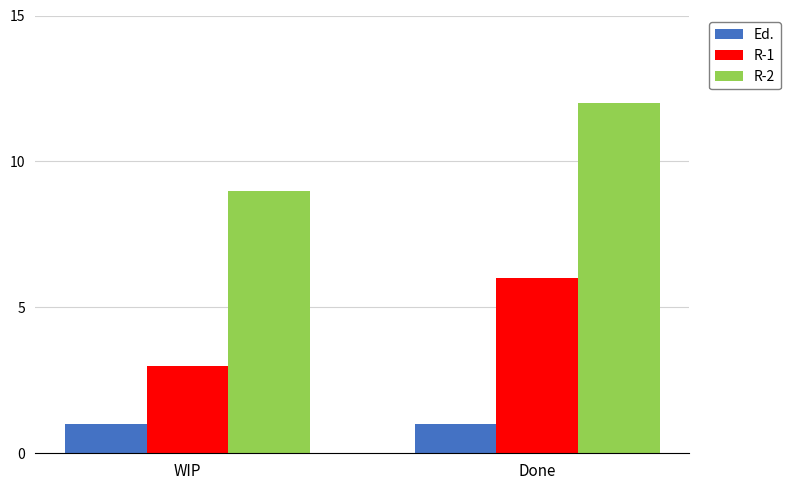

At how many categories does at least one series exceed 6?

2